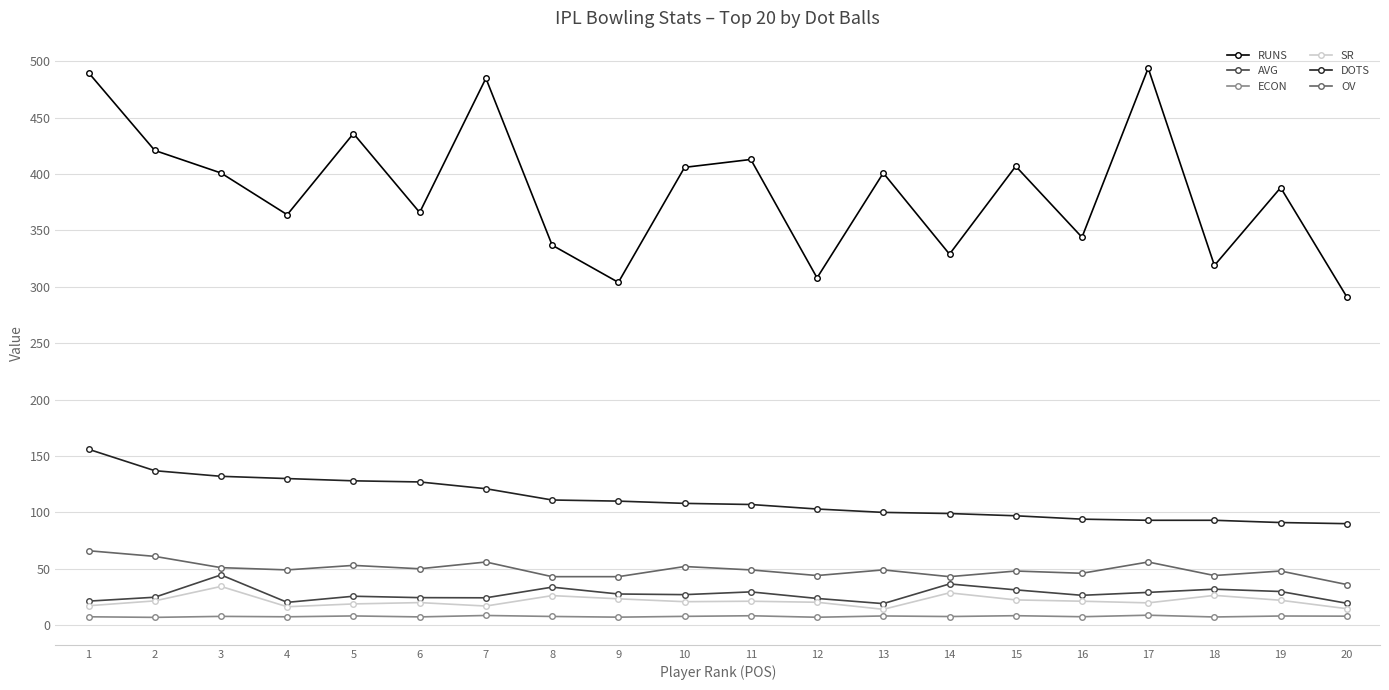

Does the chart display data point markers on the line(s)?

Yes